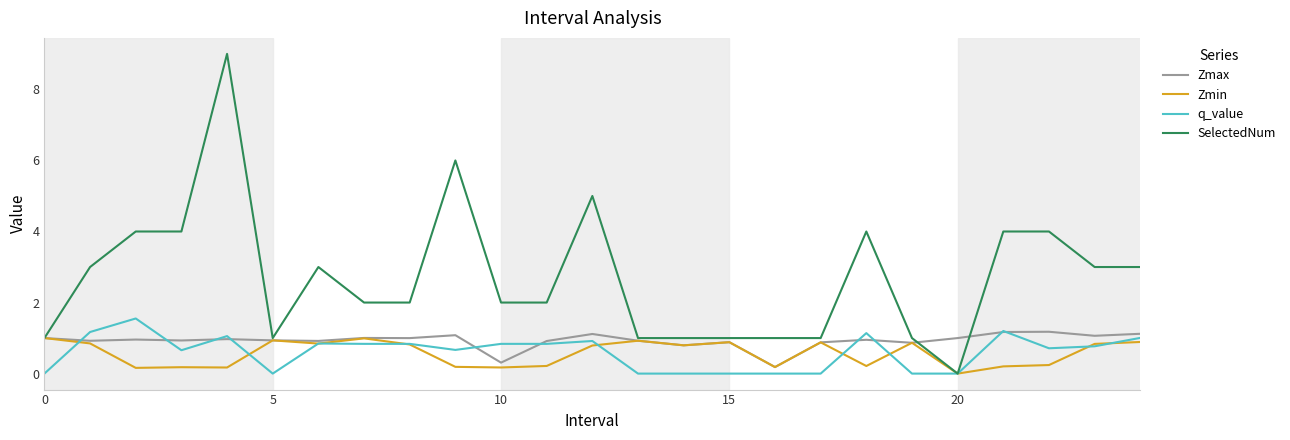

Which series has the largest total across all categories?

SelectedNum